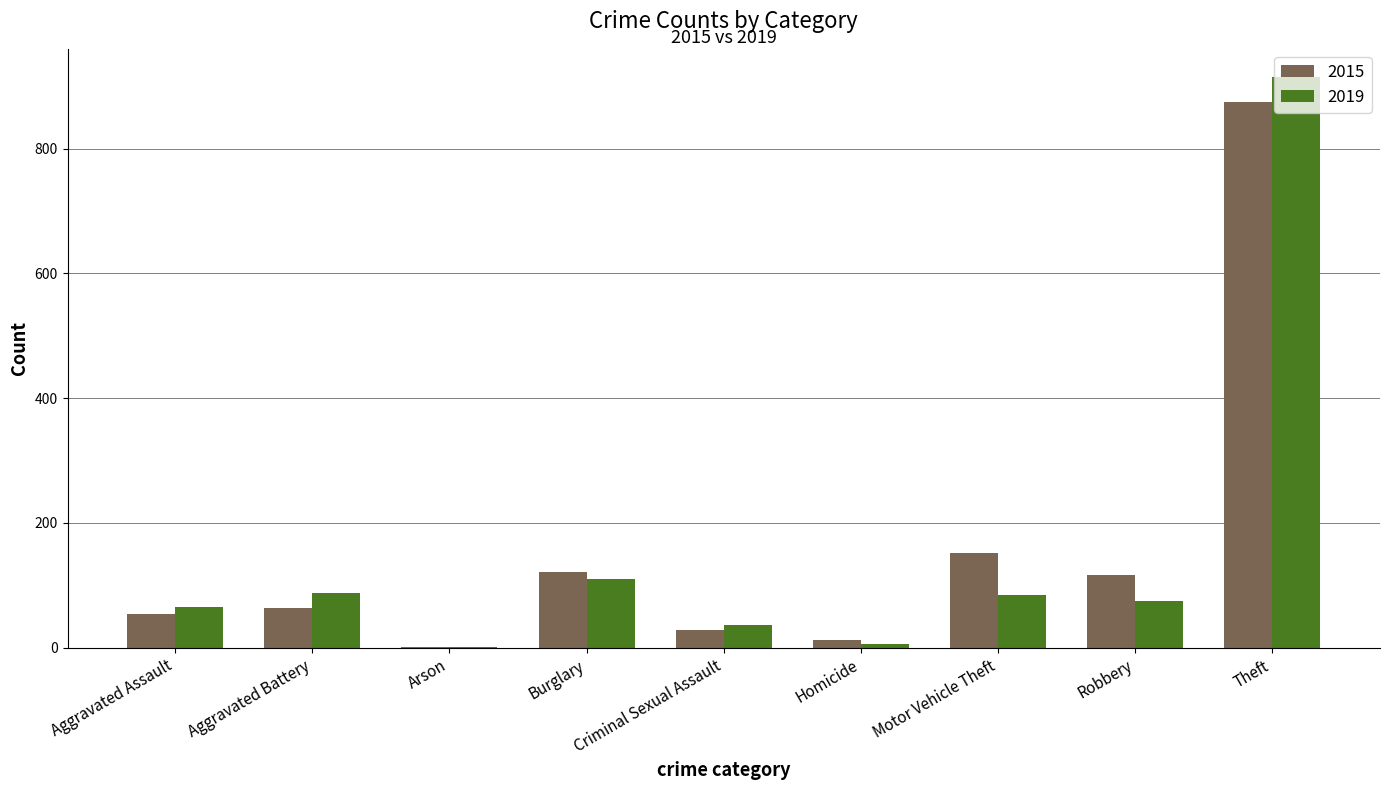

At which label is 2015 closest to 438?

Motor Vehicle Theft